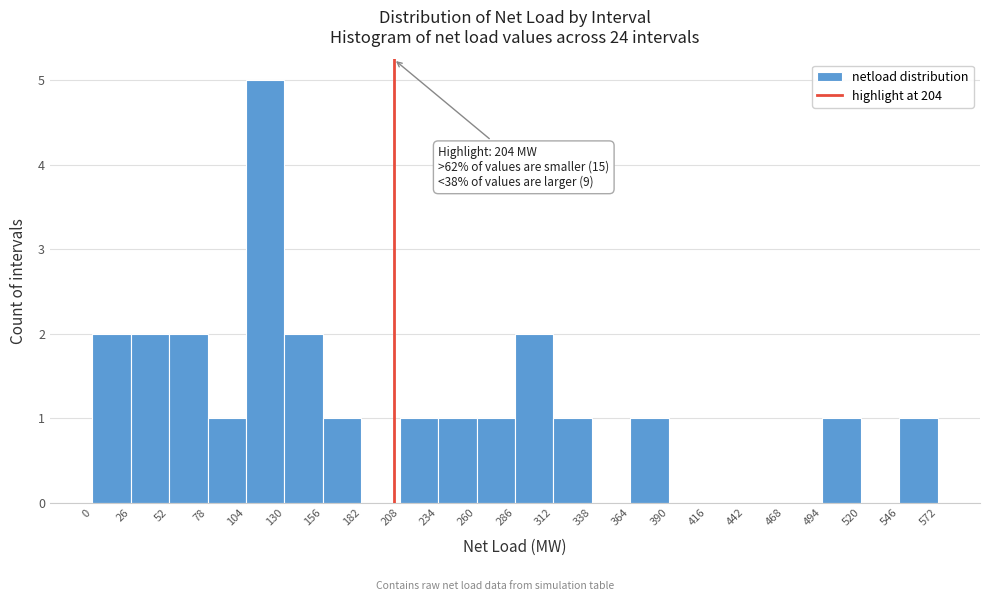

Which range on the x-axis has the tallest bar?

104 to 130